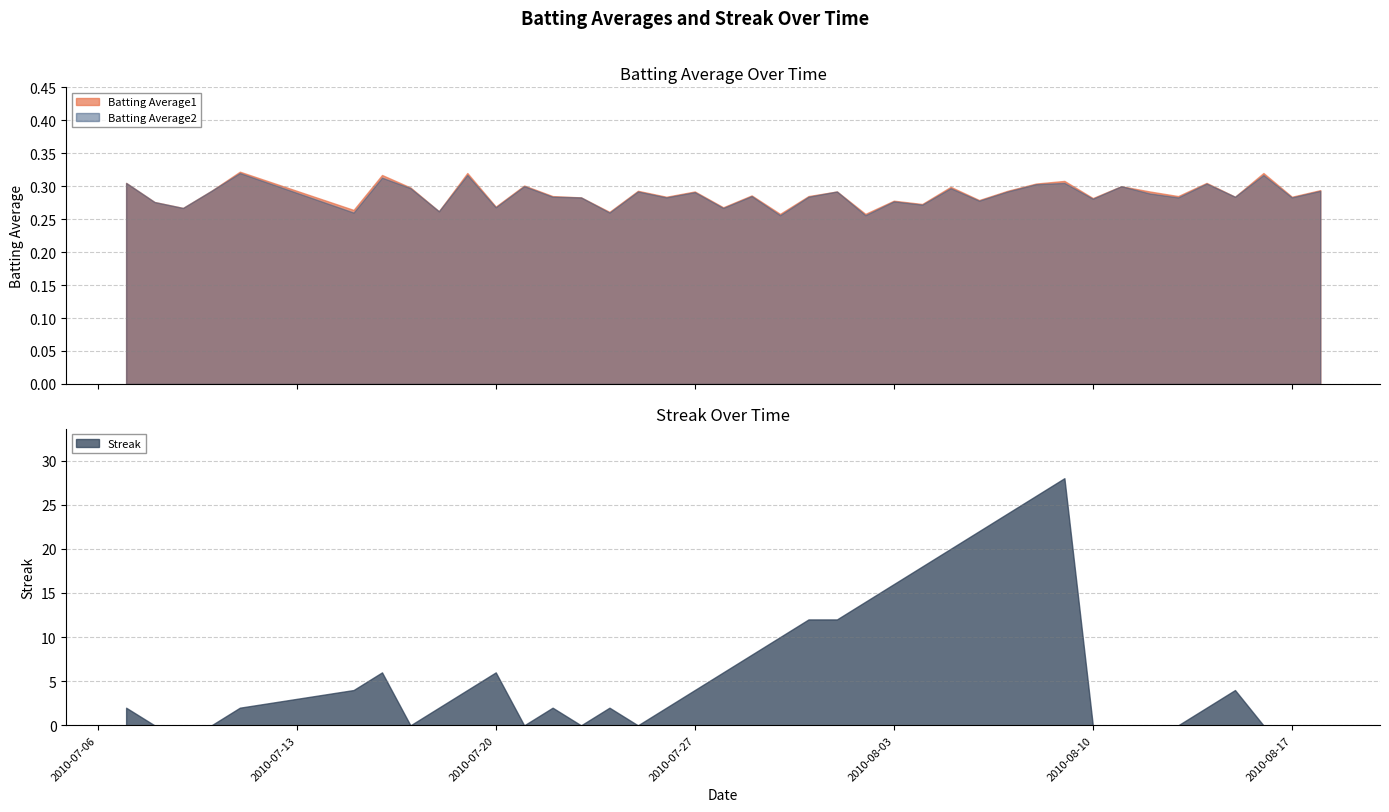

After their last crossing, which series has the higher values: Streak or Batting Average2?

Batting Average2